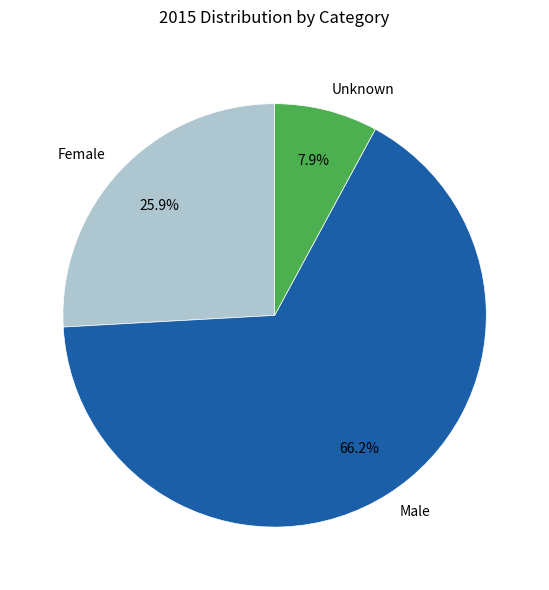

The Female slice represents 16% of the pie. True or false?

False